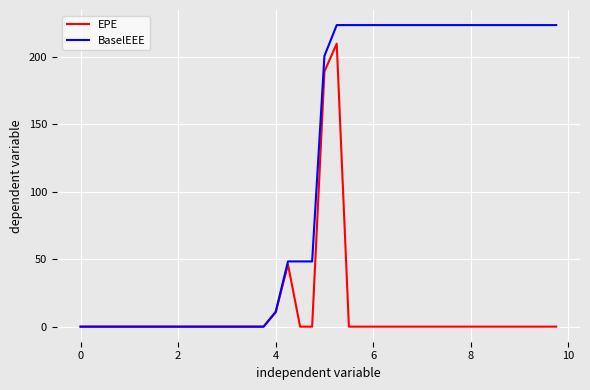

Count the number of data series in this chart.

2